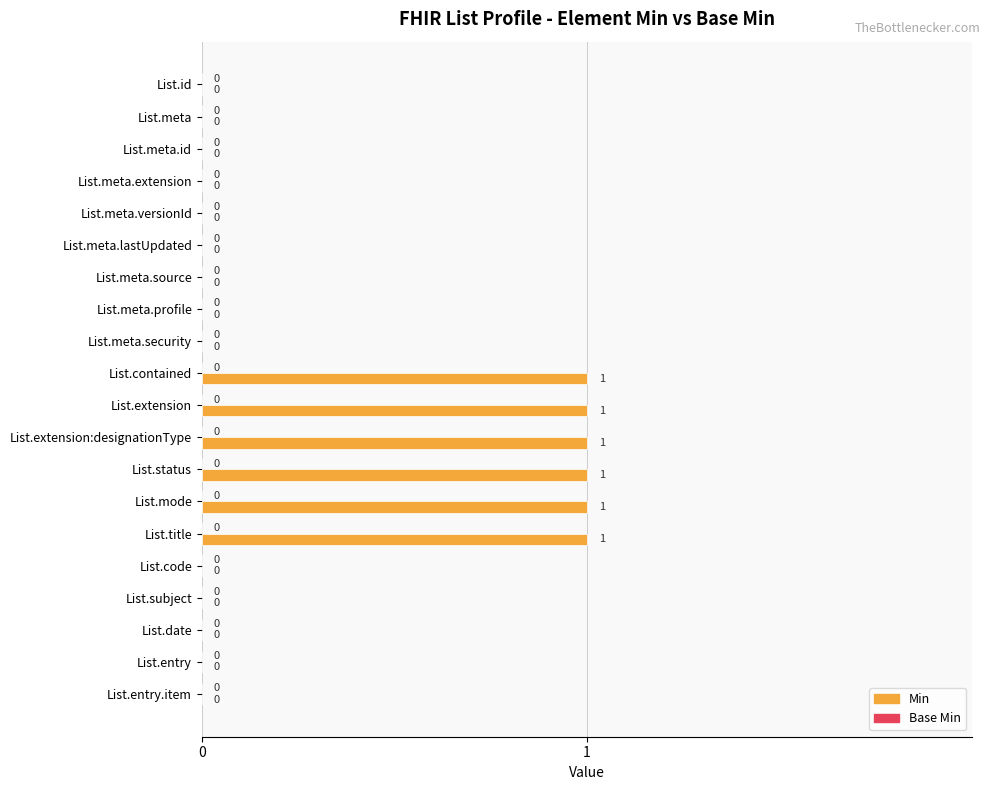

Approximately how many times larger is the value at List.contained compared to List.title?

1.0